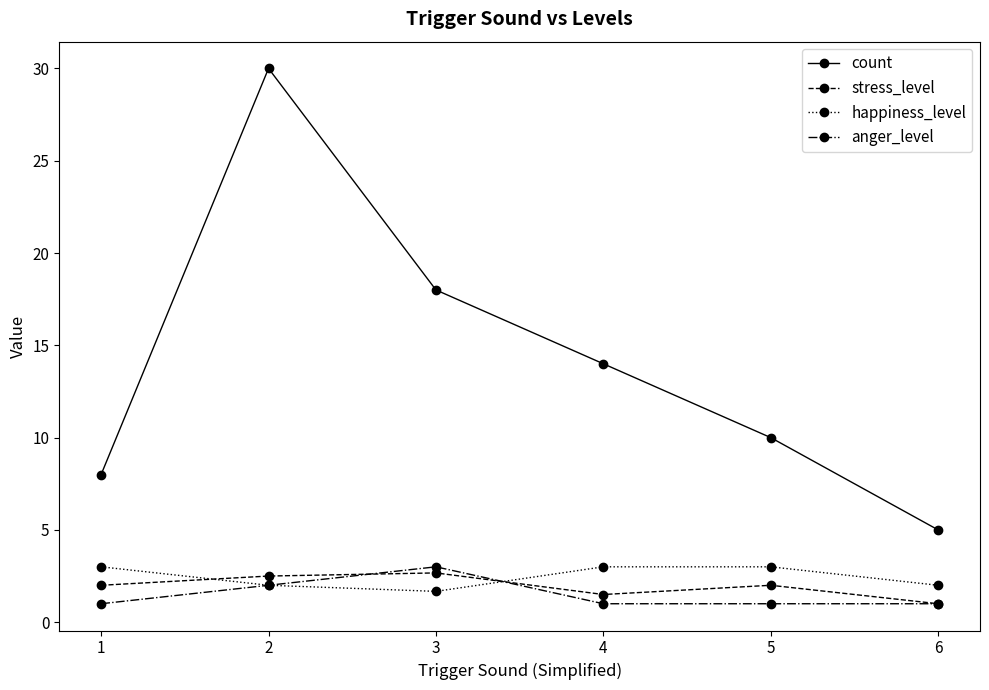

Does the chart have visible grid lines?

No